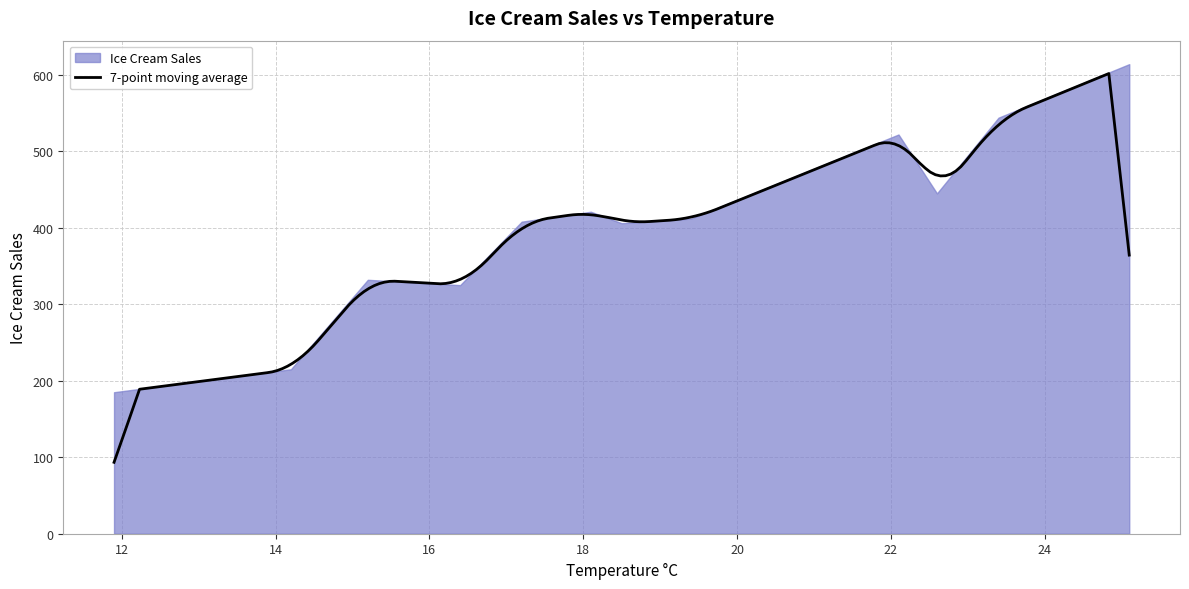

What is the sum of the values at 23.4 and 16.4?

869